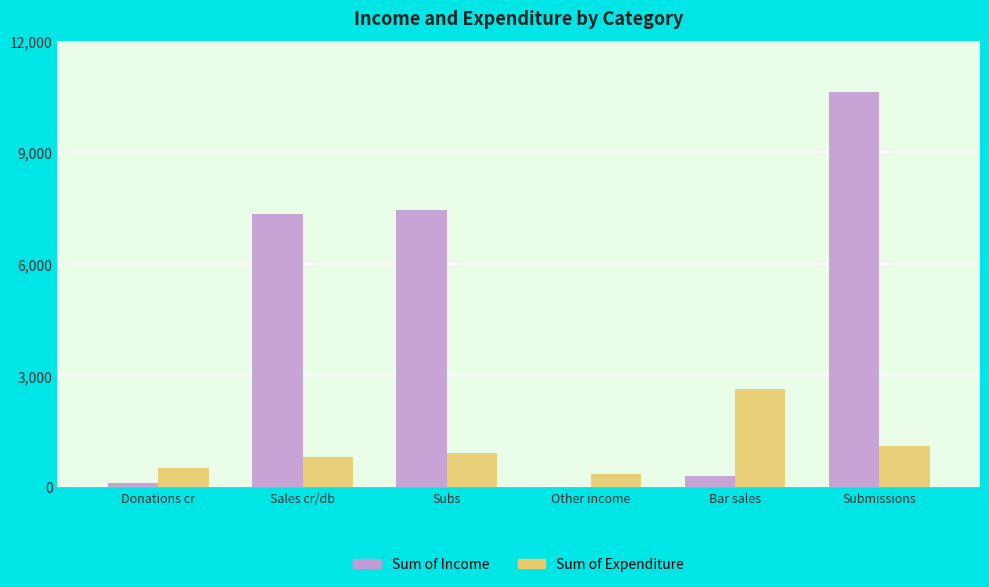

What is the sum of all Sum of Expenditure values?

6306.1